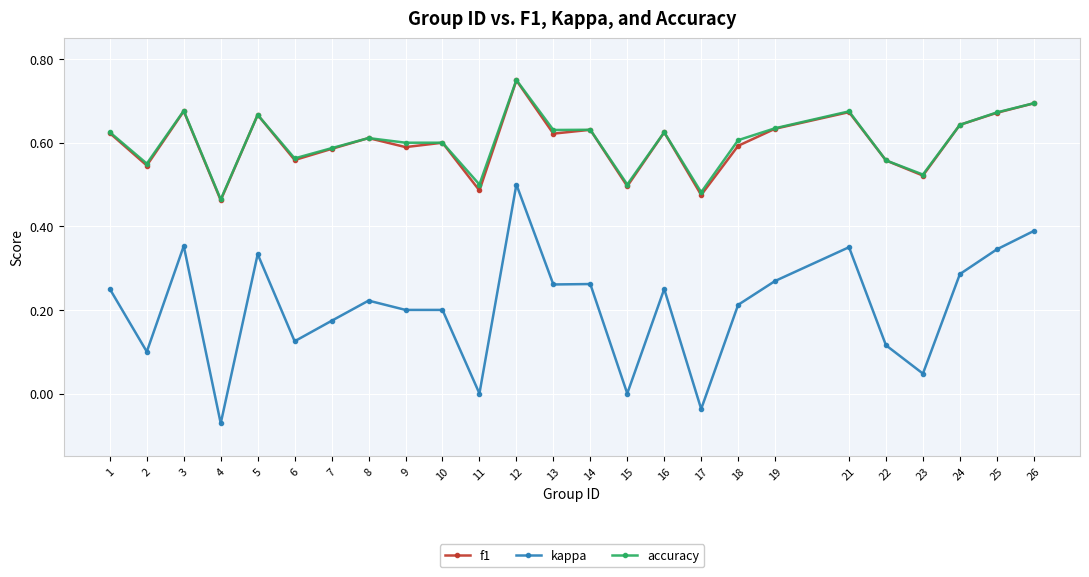

True or false: accuracy has more than 2 interior local peaks.

True